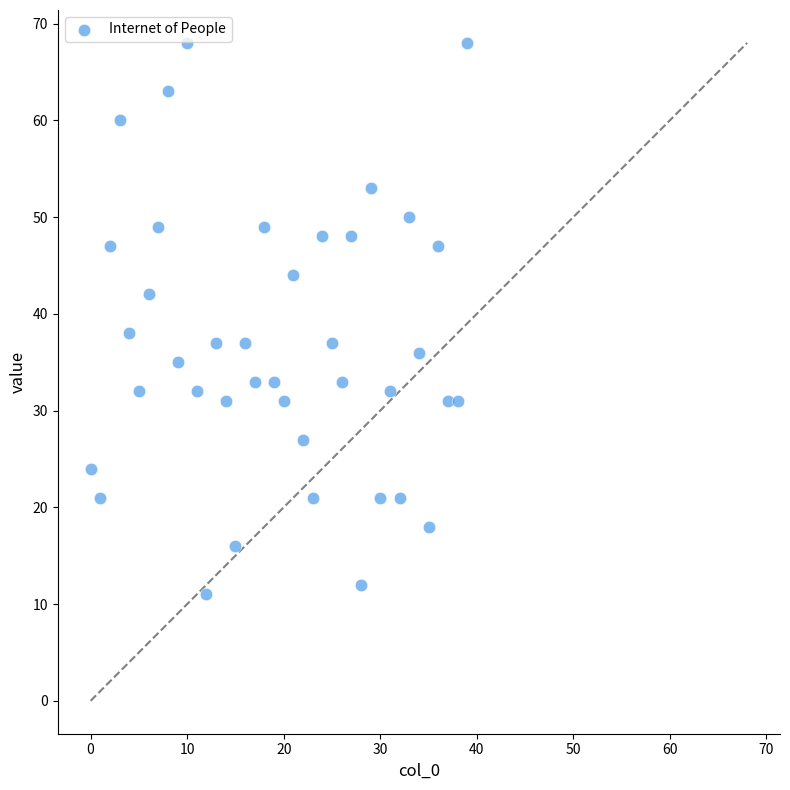

What Y value in the scatter plot is closest to 39?

38